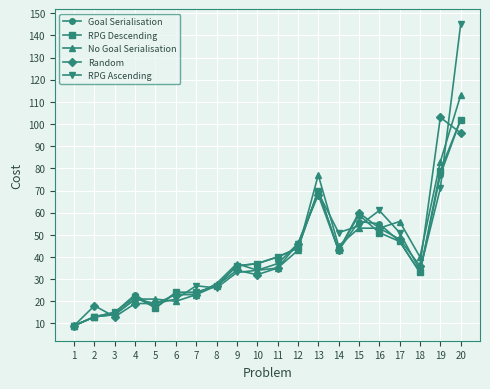

Reading right to left, extract all data points from this chart.

Goal Serialisation: 102	77	33	47	55	56	43	70	44	40	37	36	27	24	24	17	23	15	13	9
RPG Descending: 102	79	33	47	51	59	43	70	44	40	37	36	27	24	24	17	22	15	13	9
No Goal Serialisation: 113	83	40	56	53	53	45	77	43	35	34	37	28	23	20	21	21	14	13	9
Random: 96	103	36	48	53	60	43	68	46	35	32	34	27	23	23	19	19	13	18	9
RPG Ascending: 145	71	34	51	61	54	51	69	46	37	34	33	26	27	21	19	21	14	13	9